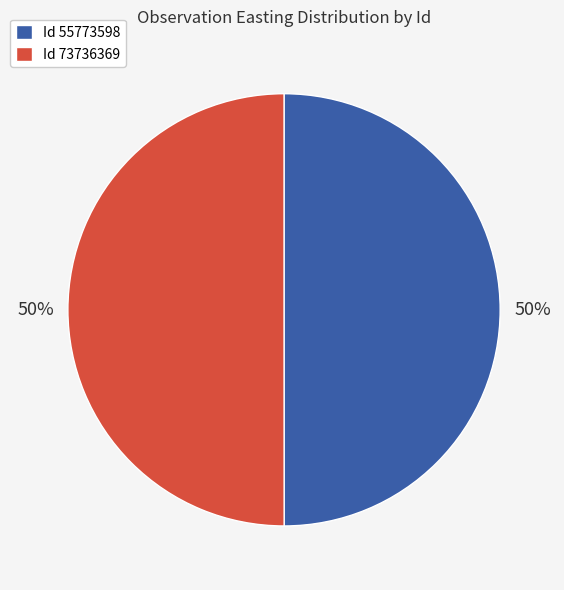

Is it true that Id 55773598 is 57% of the pie?

False